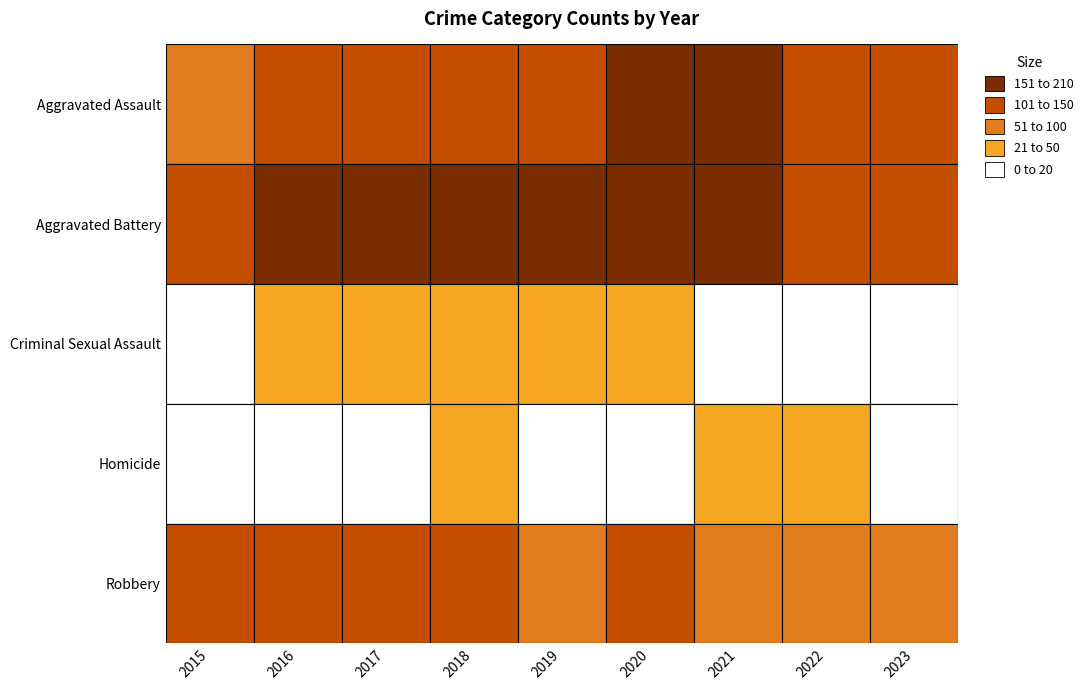

What is the spread (max minus min) of values at 2016?

157